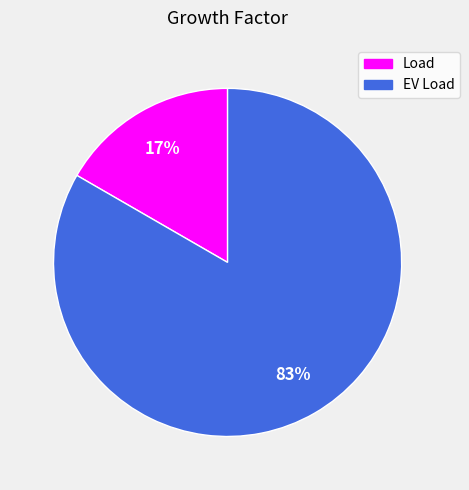

Count the number of slices in the pie.

2